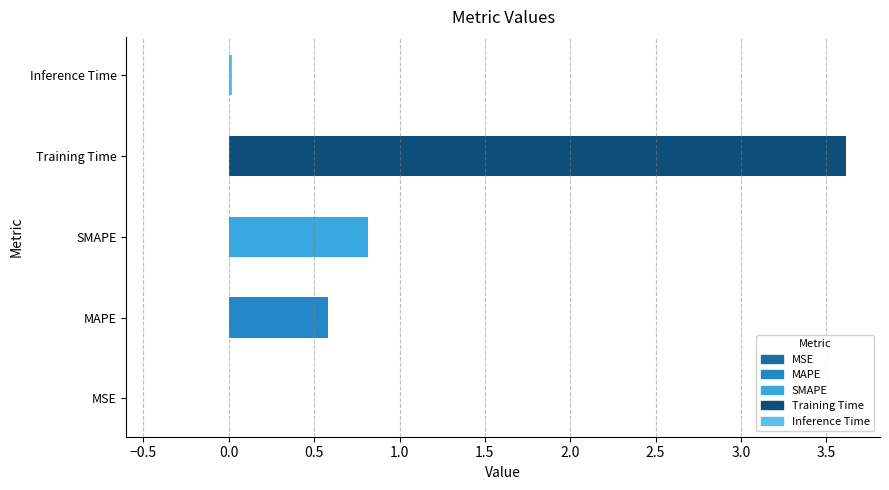

Does the chart contain stacked bars?

No